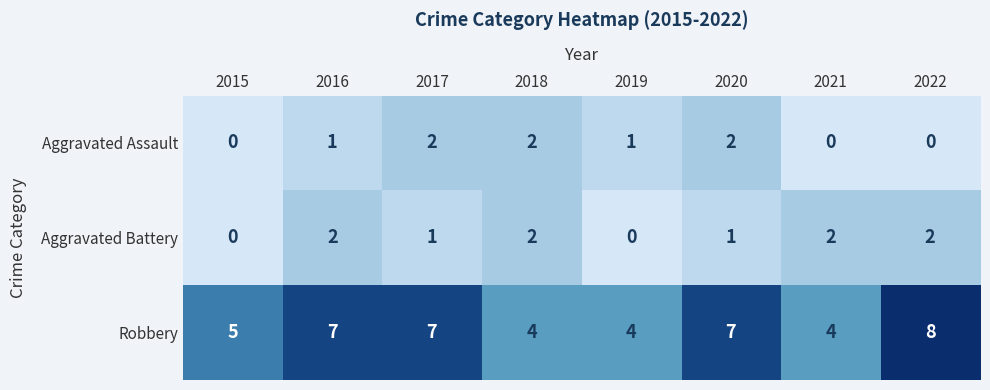

Reading left to right, extract all data points from this chart.

Aggravated Assault: 2015=0	2016=1	2017=2	2018=2	2019=1	2020=2	2021=0	2022=0
Aggravated Battery: 2015=0	2016=2	2017=1	2018=2	2019=0	2020=1	2021=2	2022=2
Robbery: 2015=5	2016=7	2017=7	2018=4	2019=4	2020=7	2021=4	2022=8